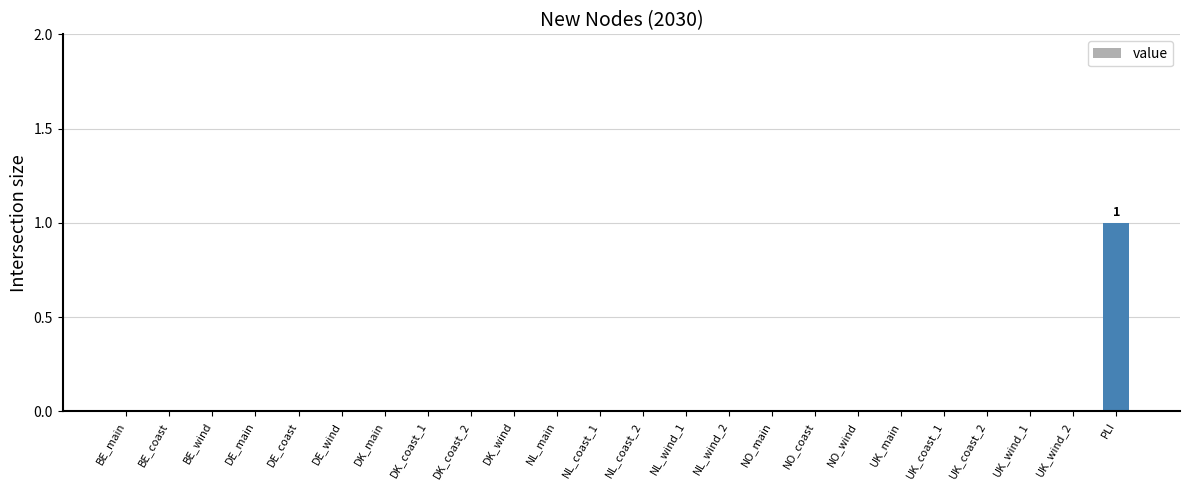

Is it true that the value at UK_coast_2 is 0?

True